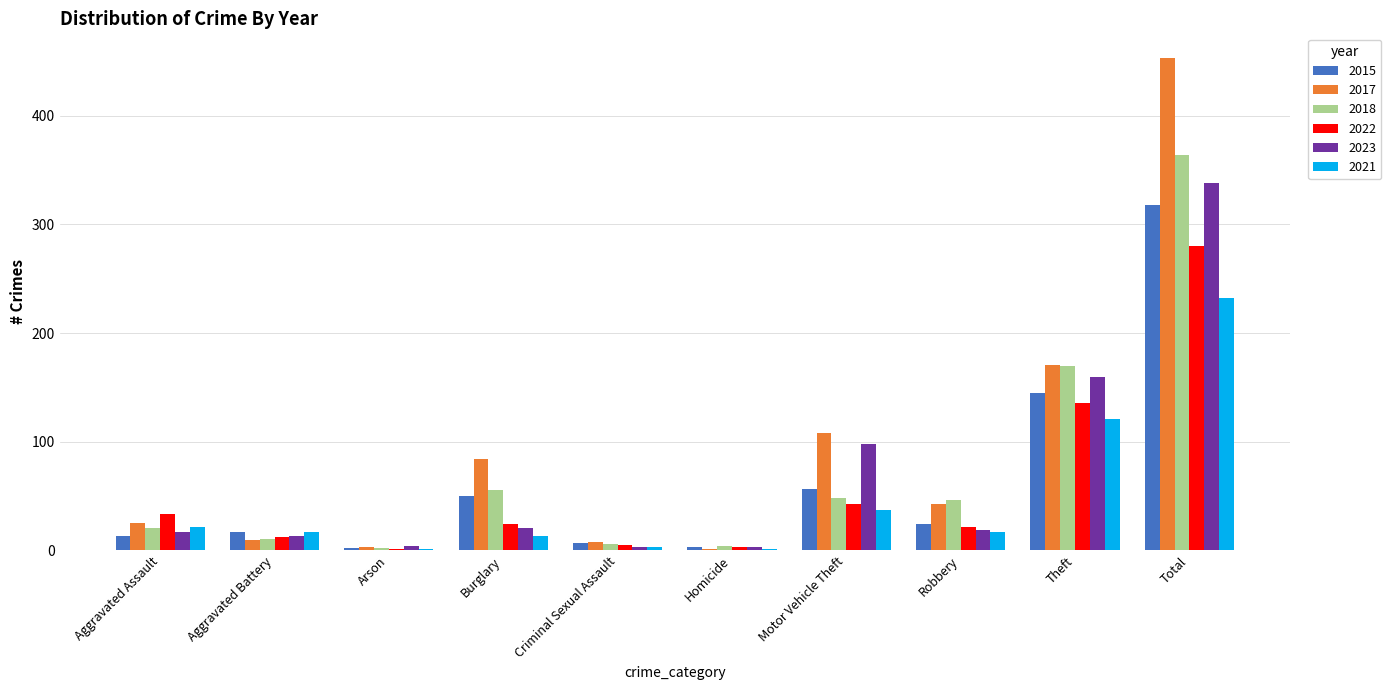

Which category has the highest value across all series?

Total